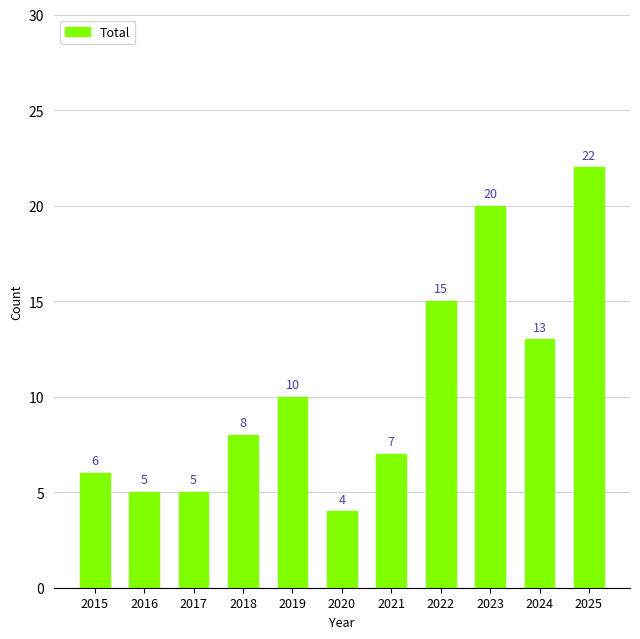

Read the value at 2015, to the nearest 5.

5